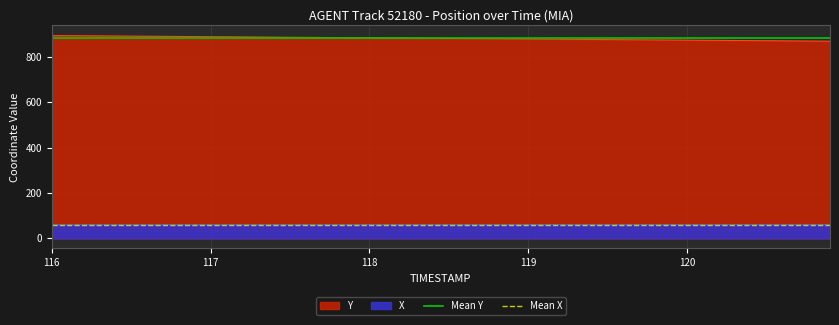

What is the sum of the Mean Y values at 117 and 116?

1761.3